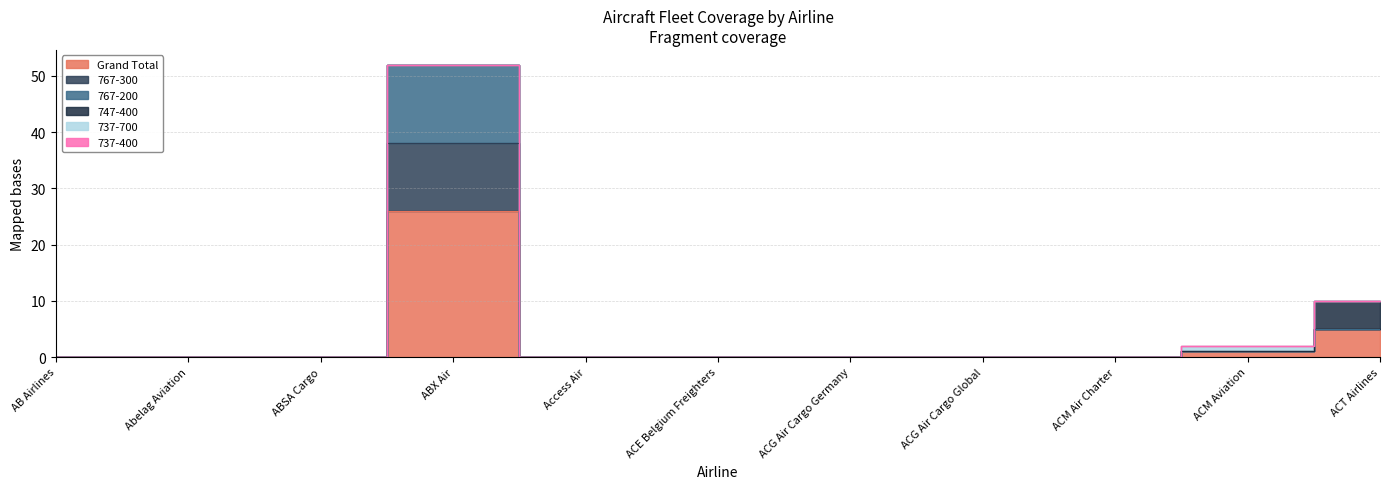

True or false: Grand Total has more than 0 interior local peaks.

True